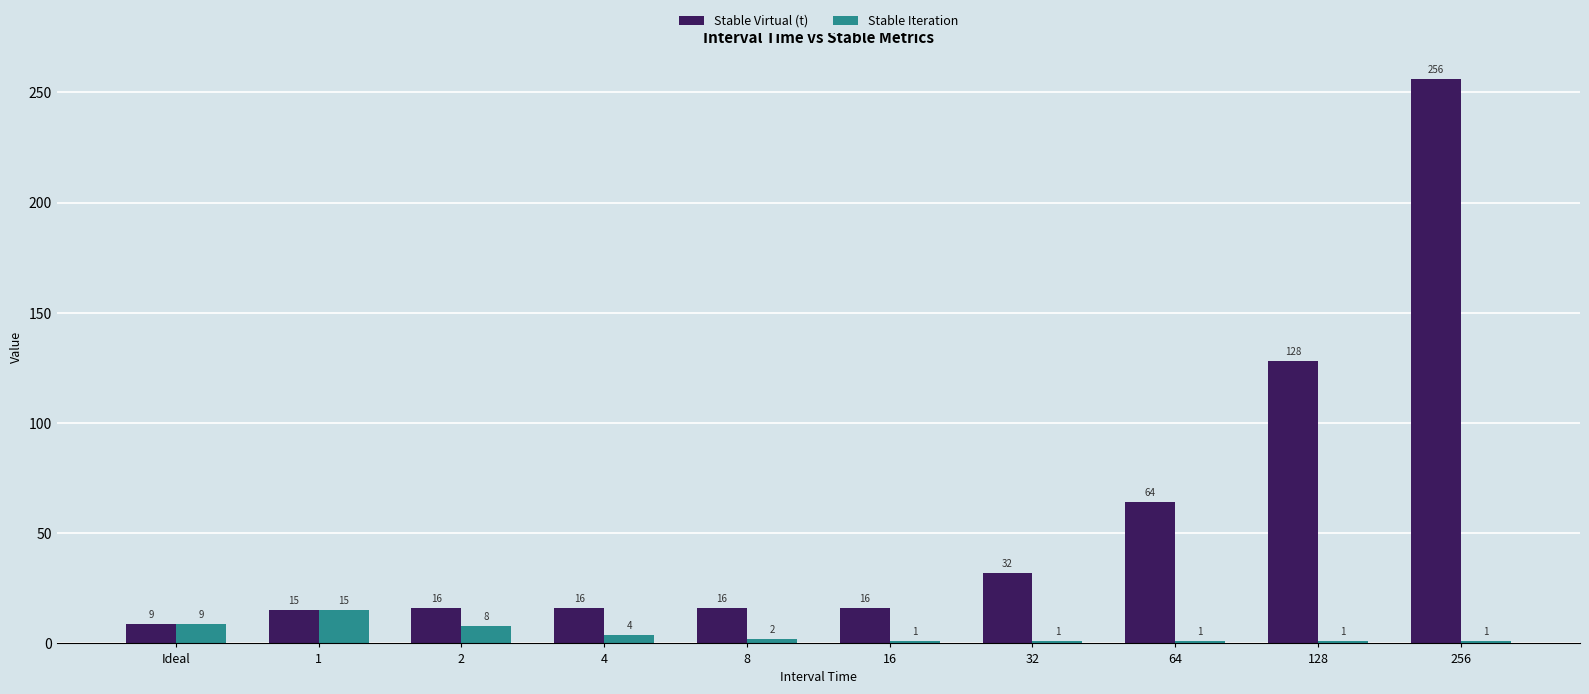

What is the value of the Stable Virtual (t) bar at the 3rd from the left?

16